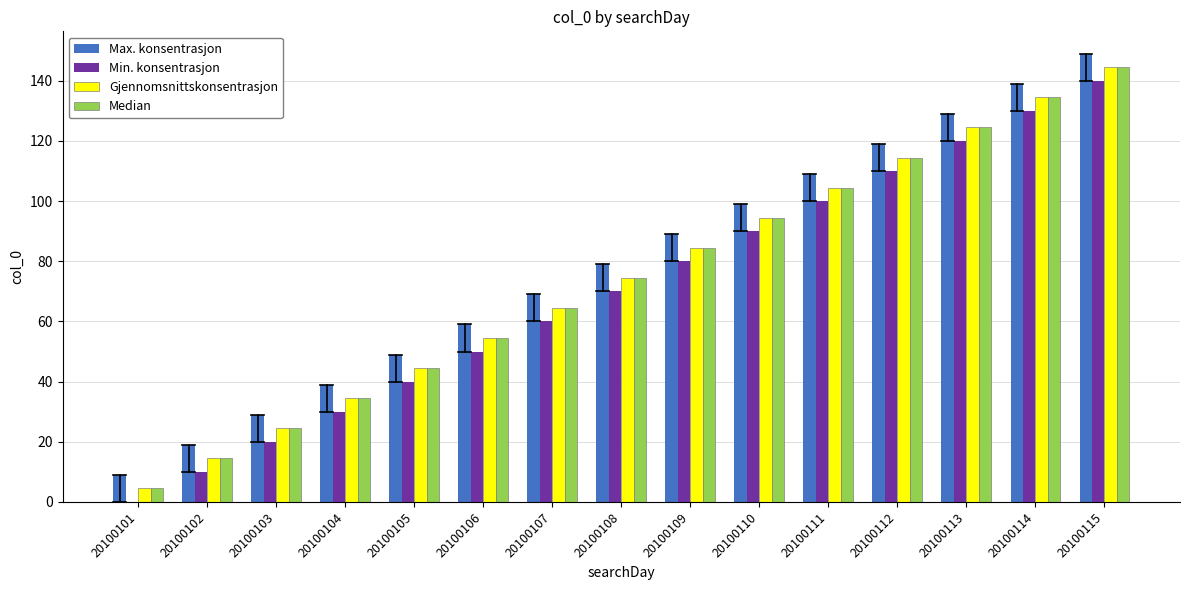

Is the value of Gjennomsnittskonsentrasjon at 20100112 greater than the value of Max. konsentrasjon at 20100113?

No